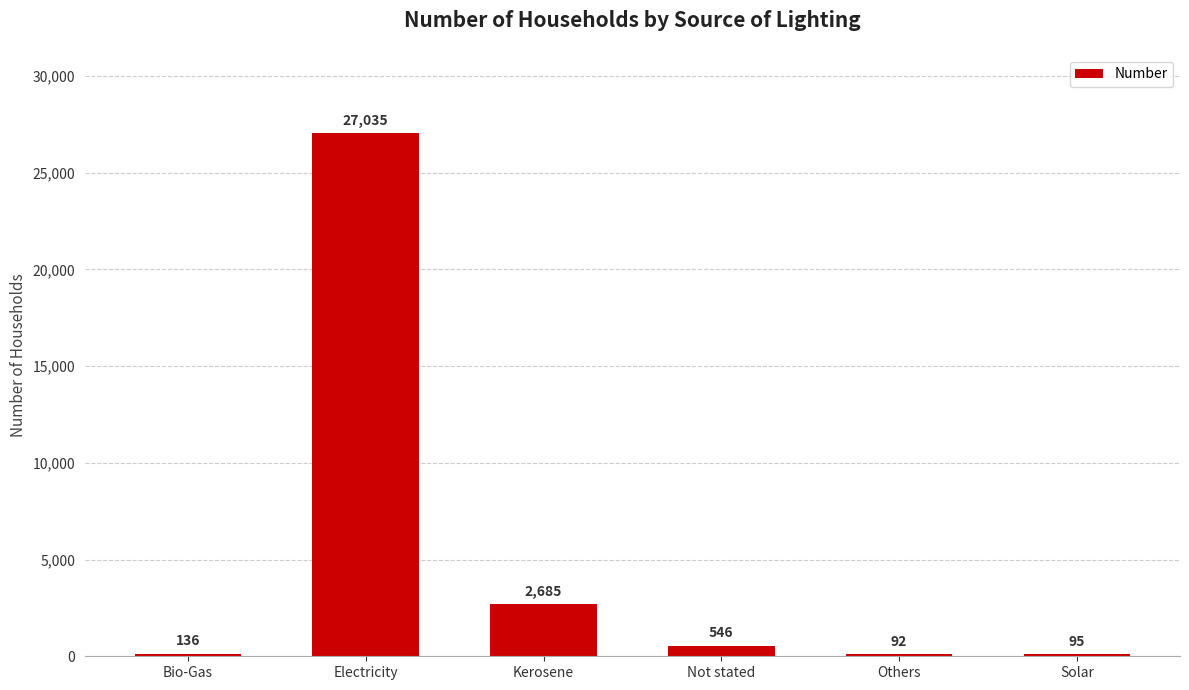

Is it true that the value at Bio-Gas is 136?

True